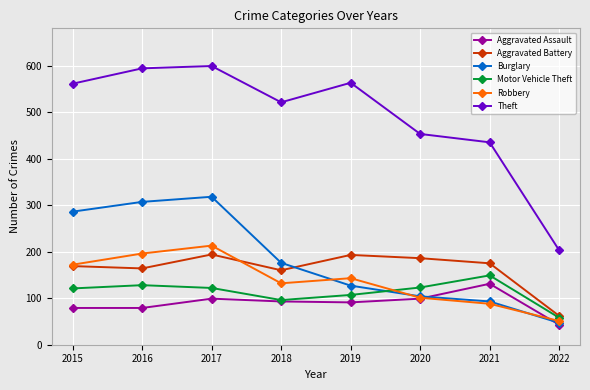

What is the spread (max minus min) of values at 2015?

482